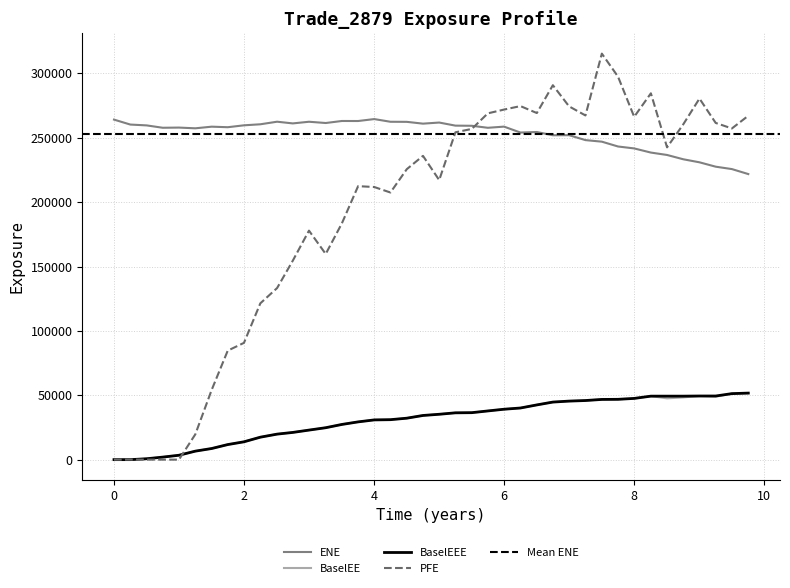

What is the label of the 27th point from the right?

3.25619